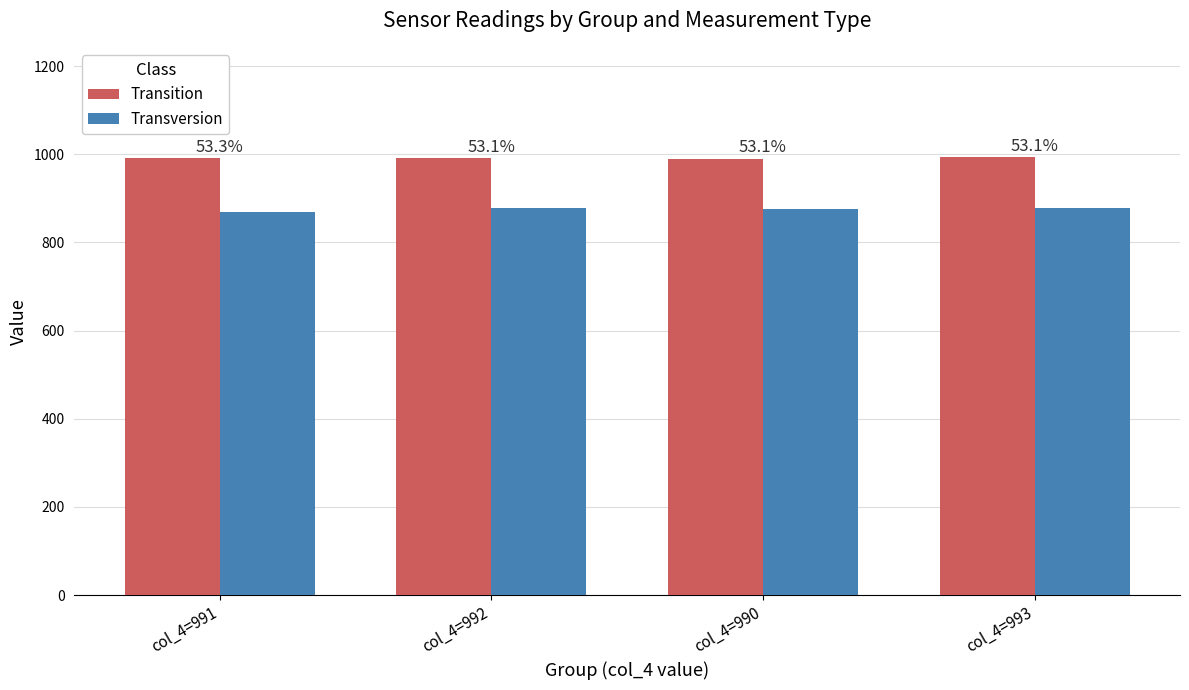

Is the value of Transition at col_4=990 greater than the value of Transversion at col_4=993?

Yes